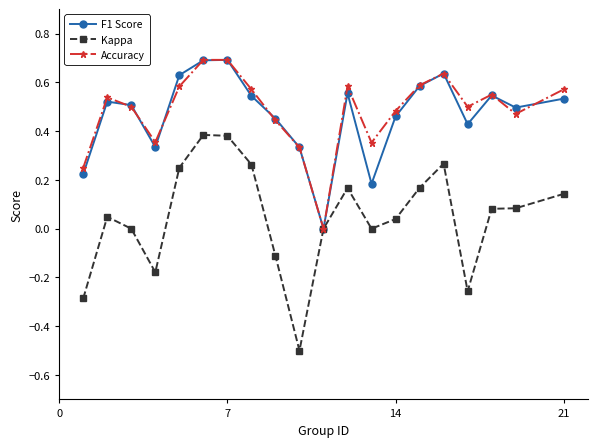

Which series has the largest range (max minus min)?

Kappa